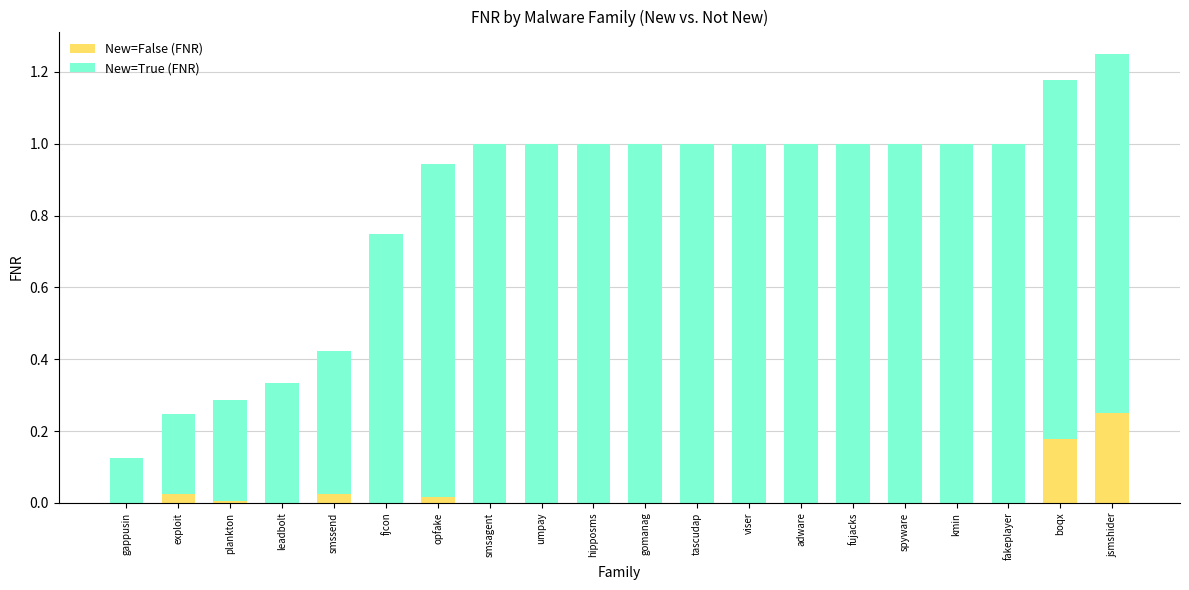

True or false: New=False (FNR) has a value of 0.0 at leadbolt.

True